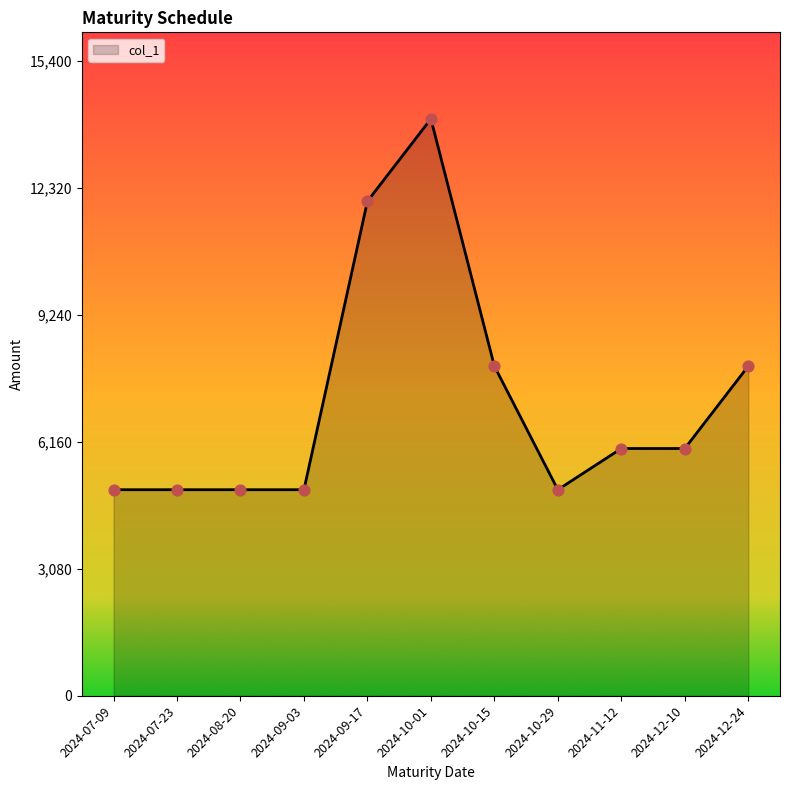

Which has a higher value, 2024-10-01 or 2024-08-20?

2024-10-01